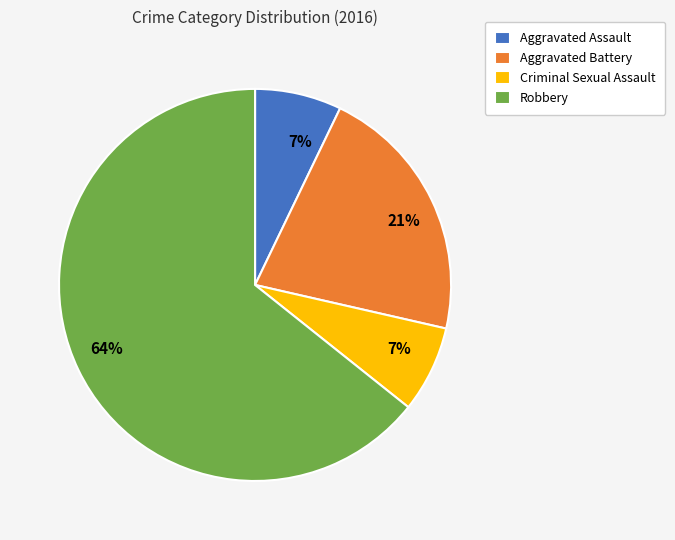

To the nearest percent, what is the difference between the Robbery and Aggravated Battery slice percentages?

43%